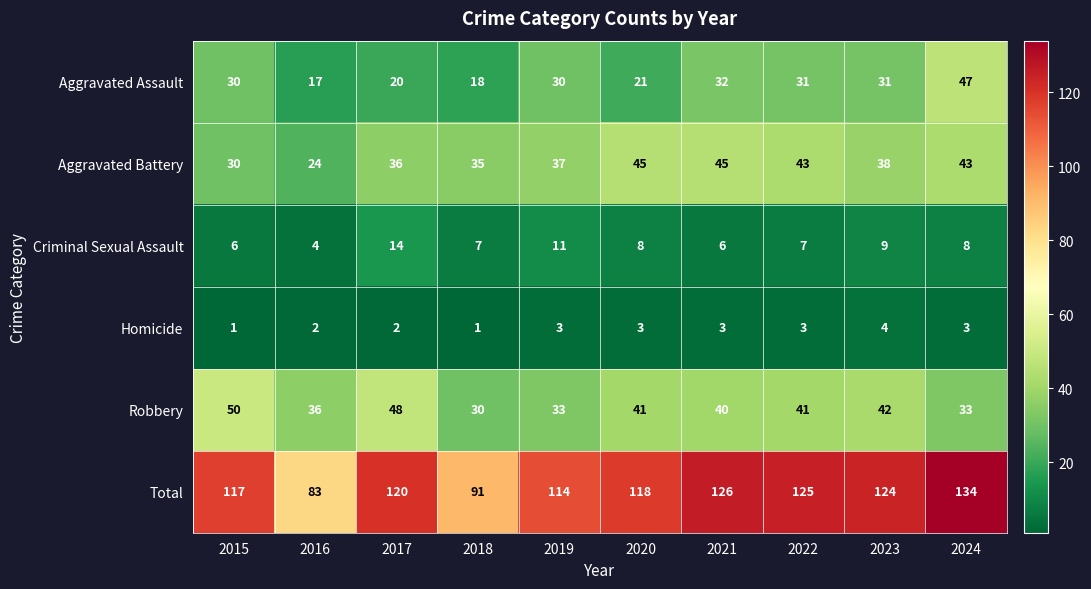

How many Criminal Sexual Assault values are between 6 and 9?

7